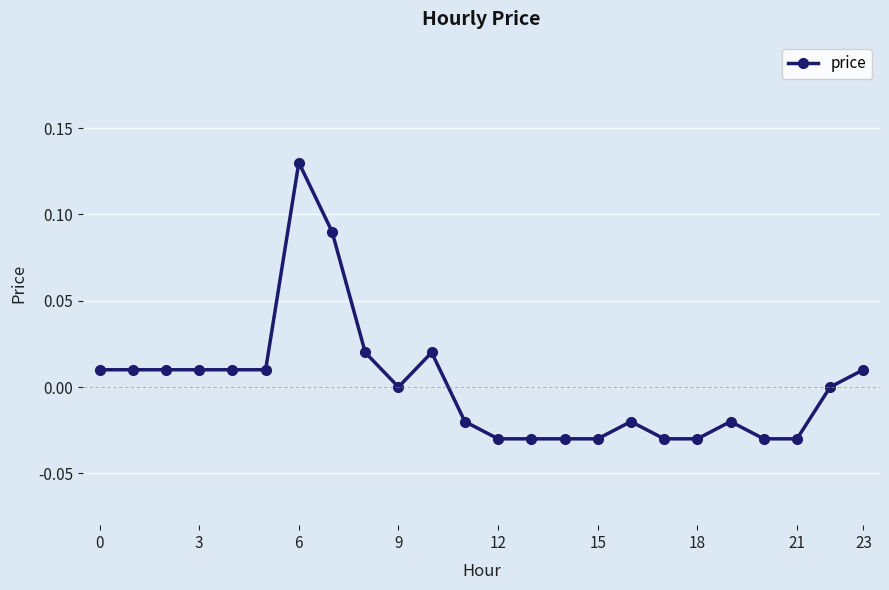

True or false: there are more than 2 points higher than both neighbors.

True